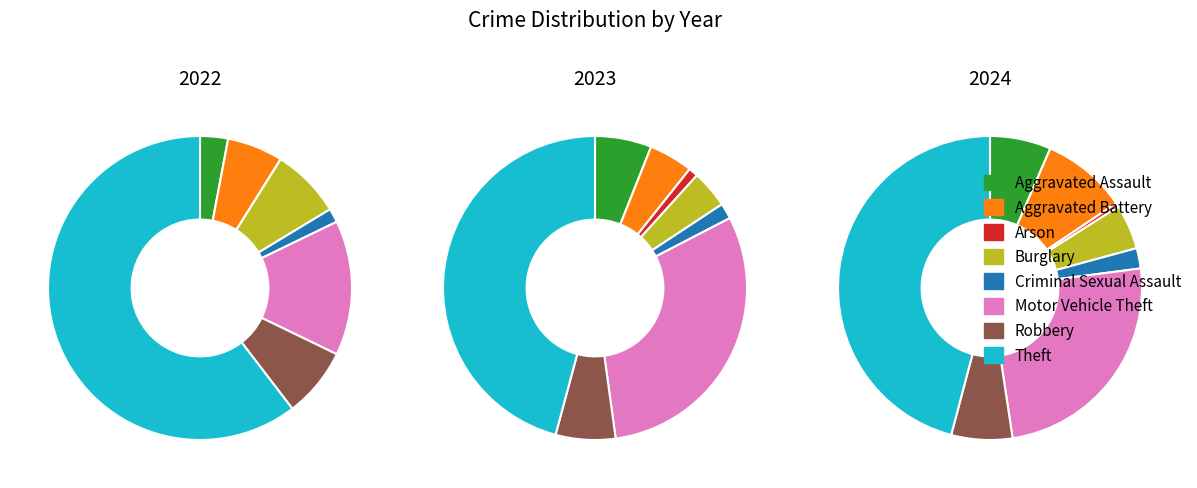

What is the total percentage of 7 and 4?

48.1%